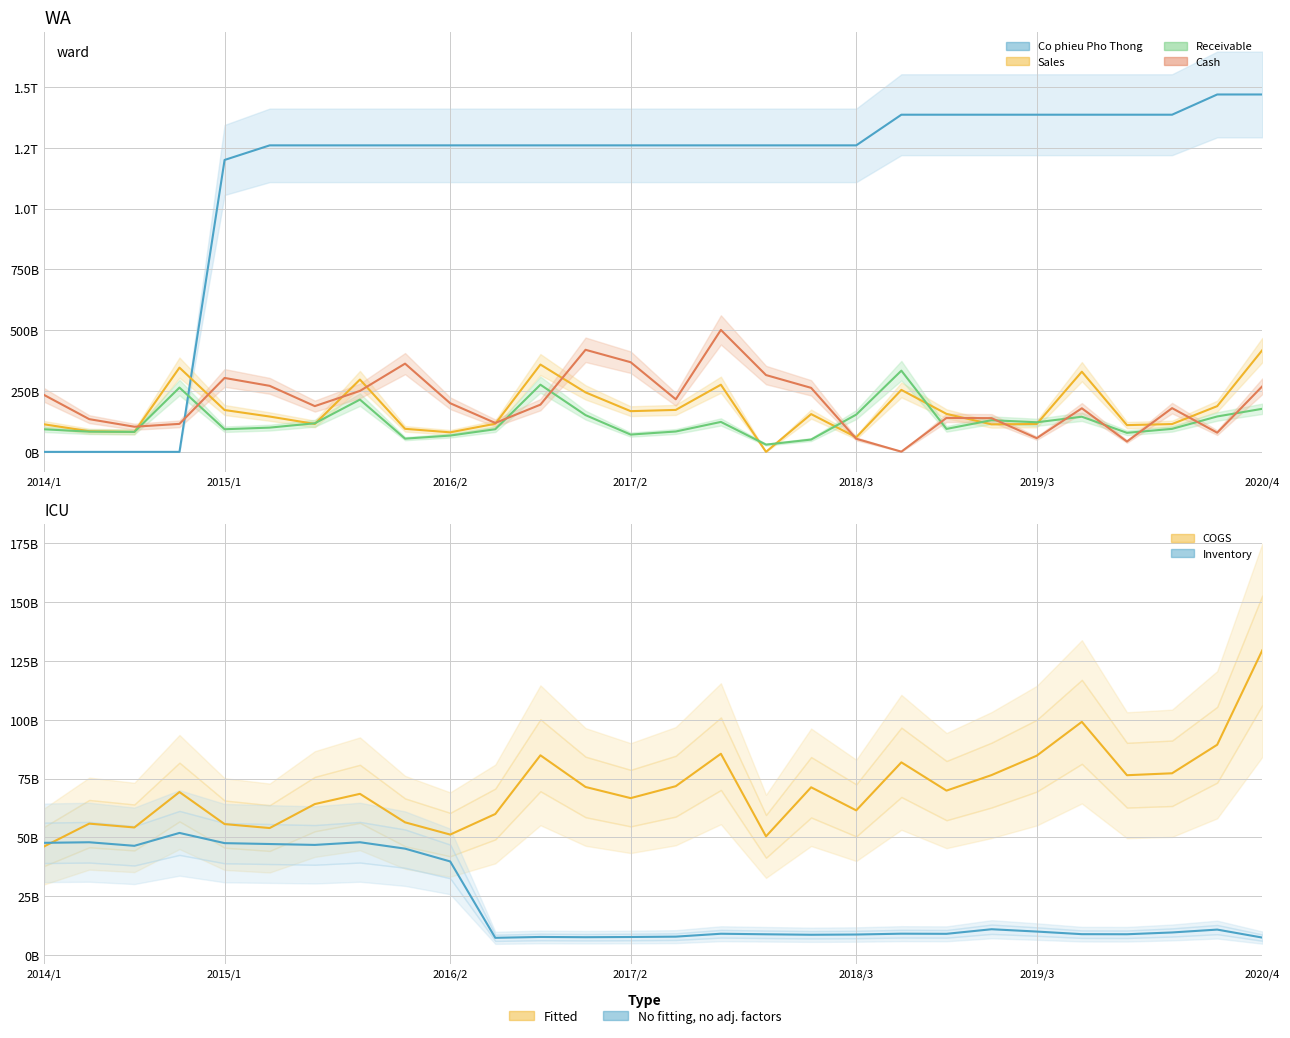

Does the chart have visible grid lines?

Yes